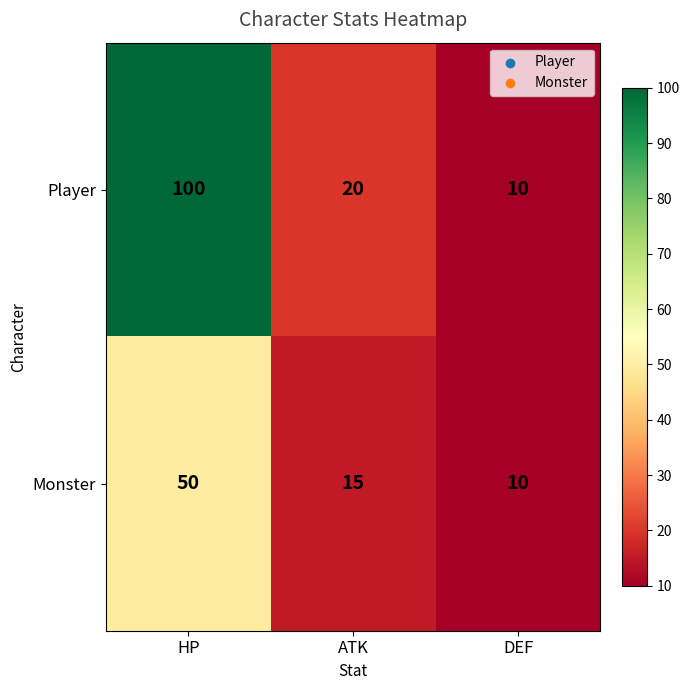

What is the total value across all series at DEF?

20